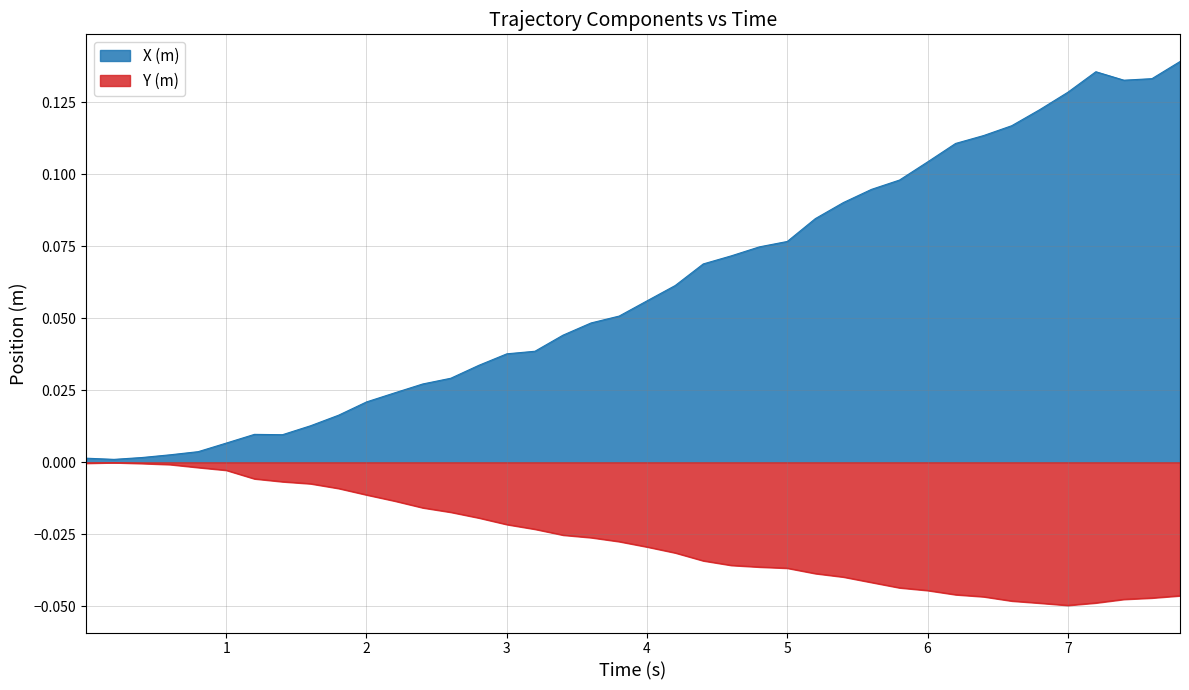

What is the difference between the maximum and minimum values in the X (m) series?

0.1